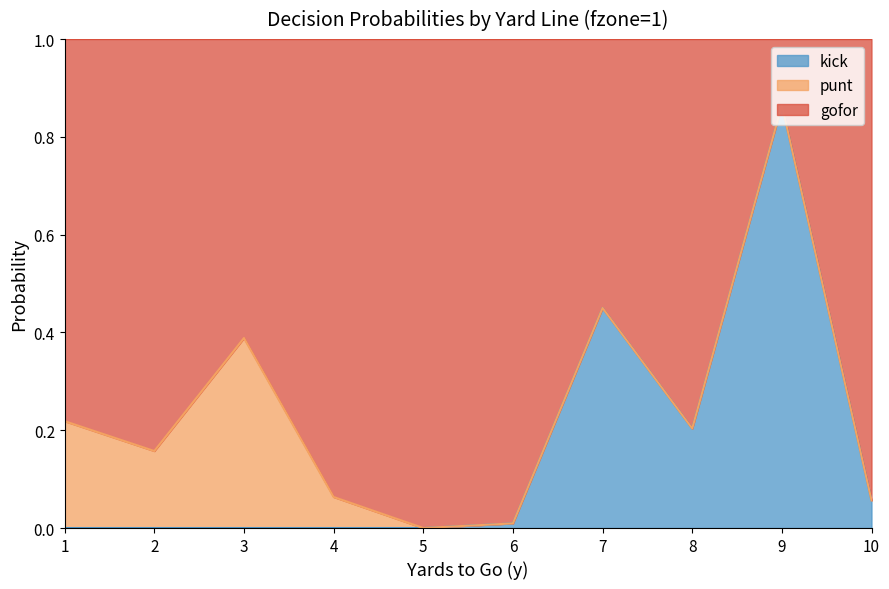

Does the chart have visible grid lines?

No